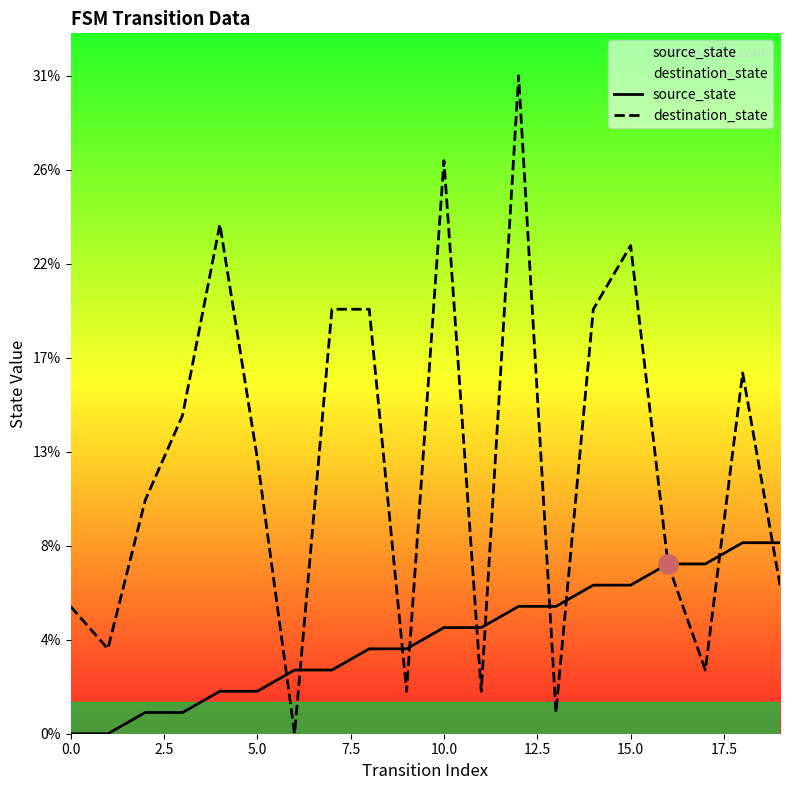

How many categories are shown in the chart?

20